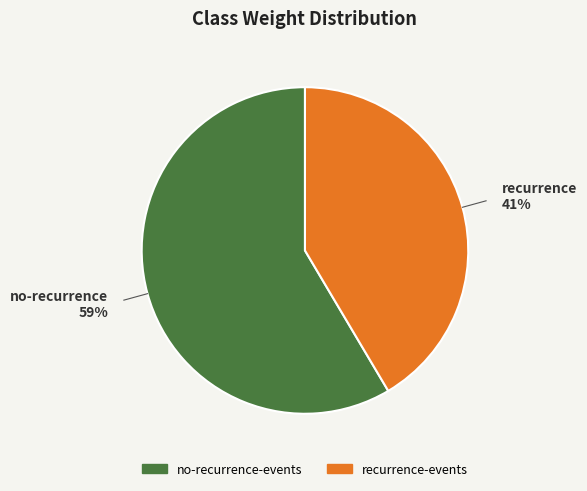

Is it true that recurrence-events is 53% of the pie?

False